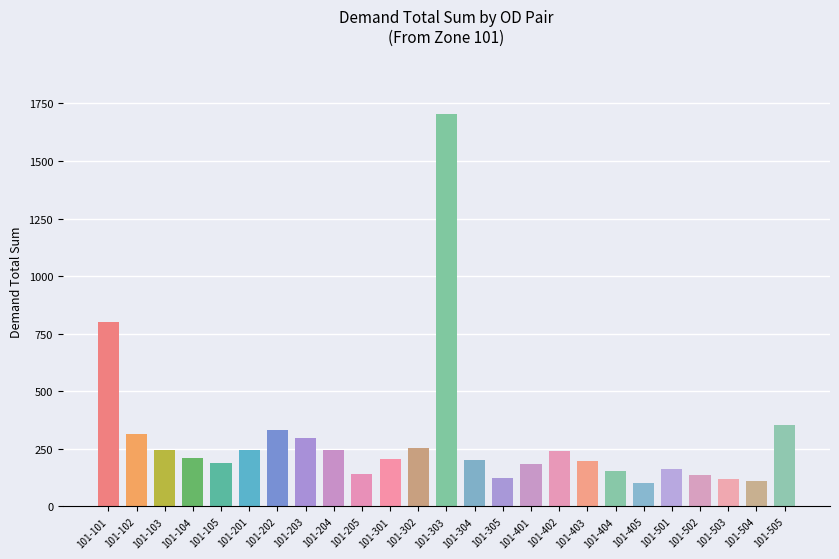

What is the maximum value shown in the chart?

1702.3